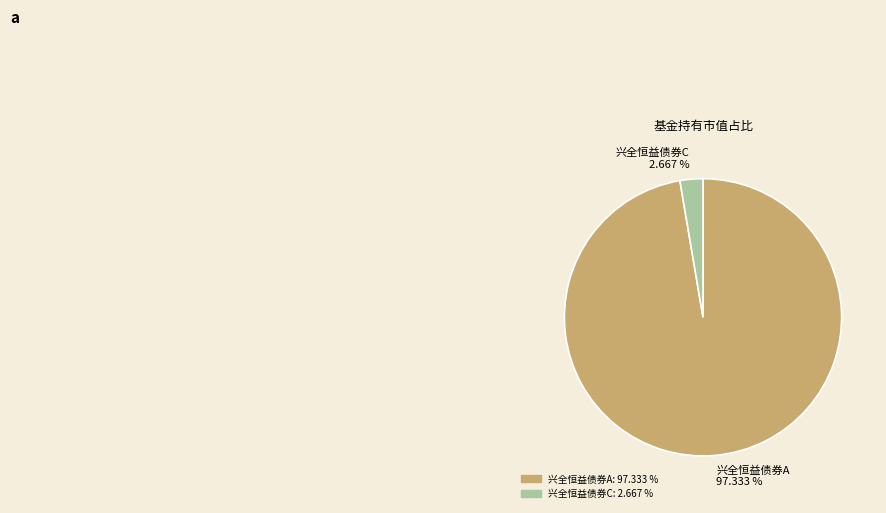

What percentage do 兴全恒益债券C and 兴全恒益债券A together represent?

100.0%